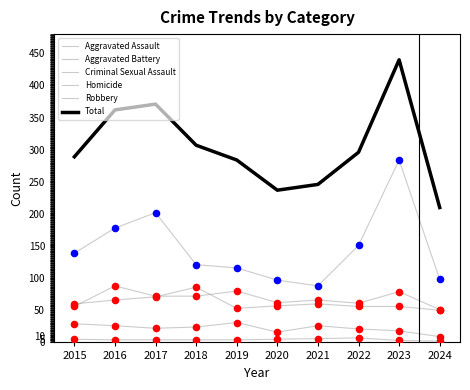

How many lines are shown in the chart?

6